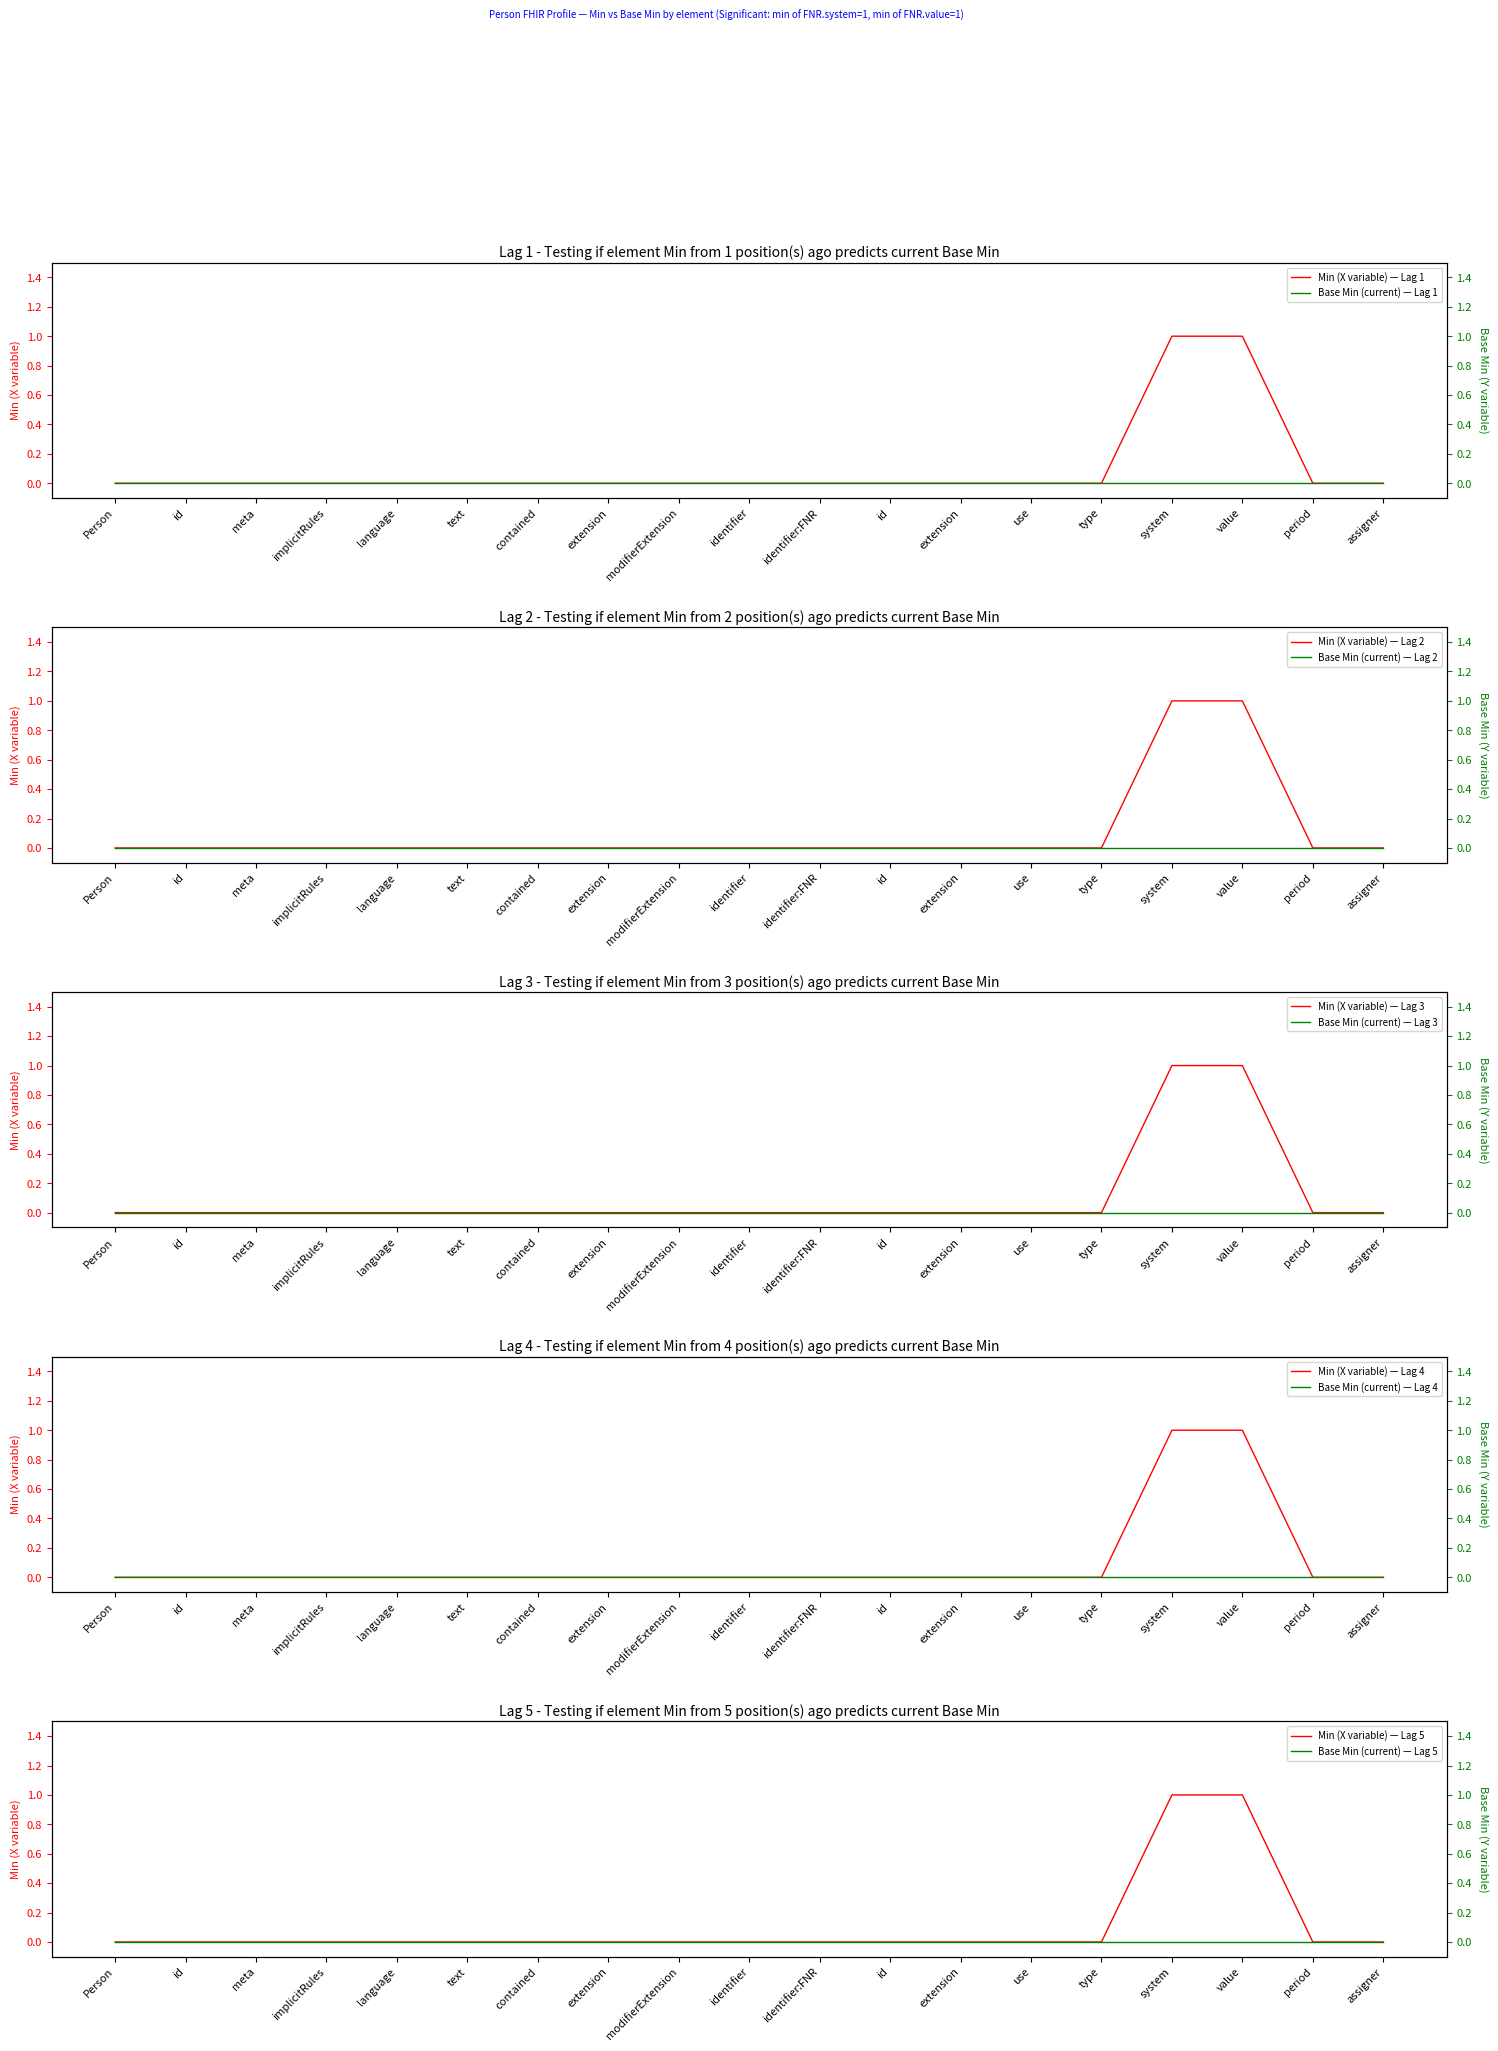

Reading left to right, extract all data points from this chart.

0	0	0	0	0	0	0	0	0	0	0	0	0	0	0	1	1	0	0